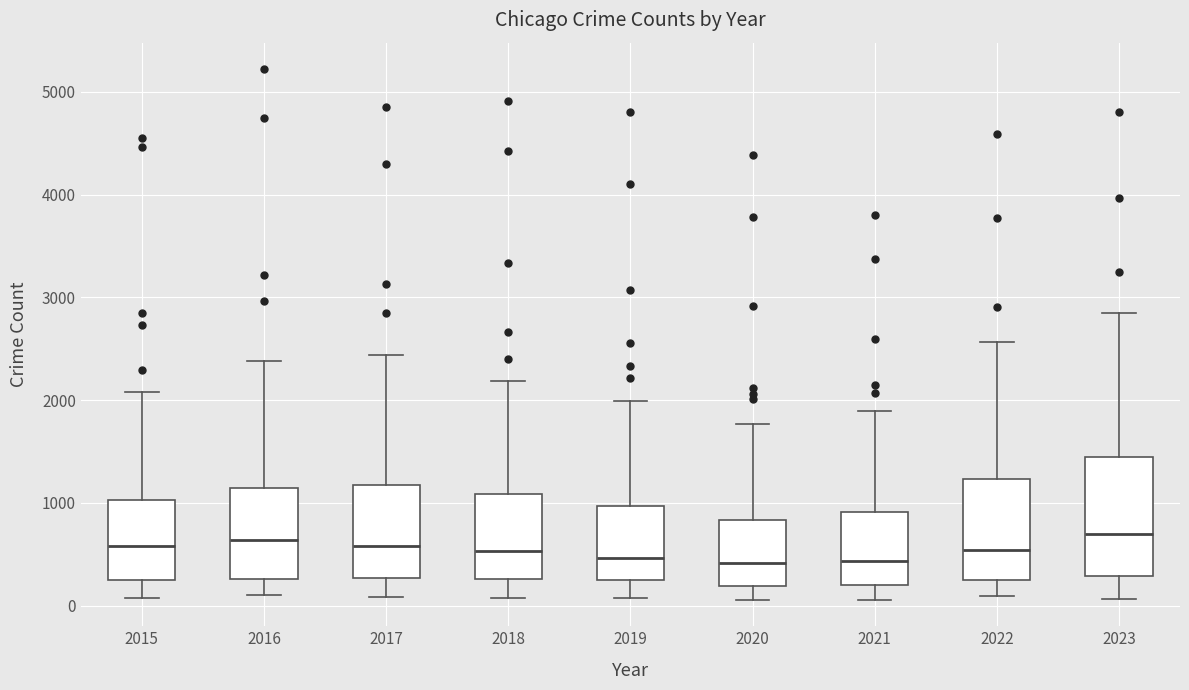

Reading left to right, read every box against the y-axis: the position of its median line, the range the box covers, and the ends of its whiskers. The values are not printed on the chart, so give them approximately, as read against the axis.

2015: median 600, box 200 to 1000, whiskers 100 to 2100
2016: median 600, box 300 to 1100, whiskers 100 to 2400
2017: median 600, box 300 to 1200, whiskers 100 to 2400
2018: median 500, box 300 to 1100, whiskers 100 to 2200
2019: median 500, box 300 to 1000, whiskers 100 to 2000
2020: median 400, box 200 to 800, whiskers 100 to 1800
2021: median 400, box 200 to 900, whiskers 100 to 1900
2022: median 500, box 200 to 1200, whiskers 100 to 2600
2023: median 700, box 300 to 1500, whiskers 100 to 2900